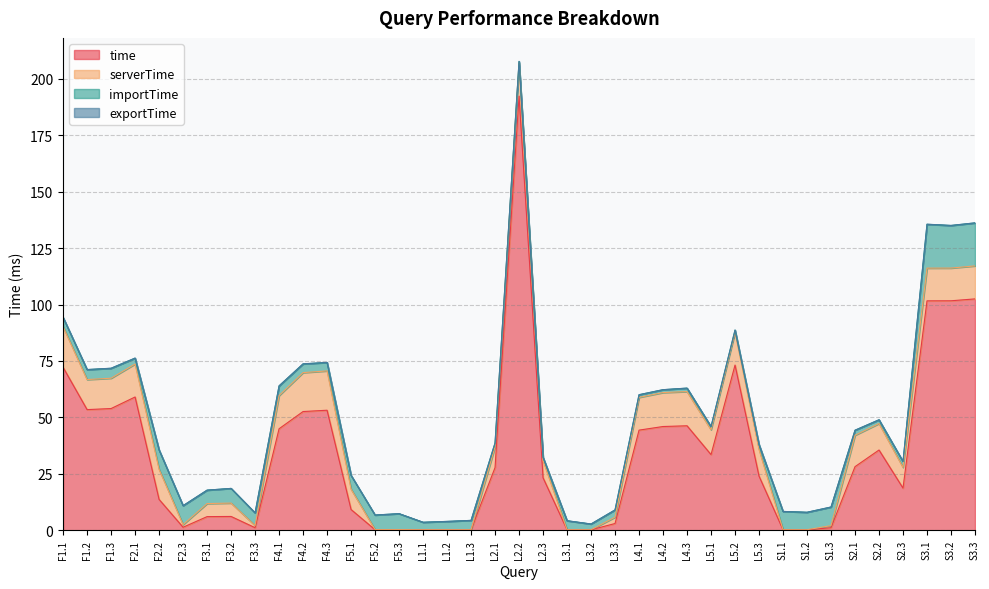

What is the difference between the serverTime values at F1.1 and L4.1?

3.5